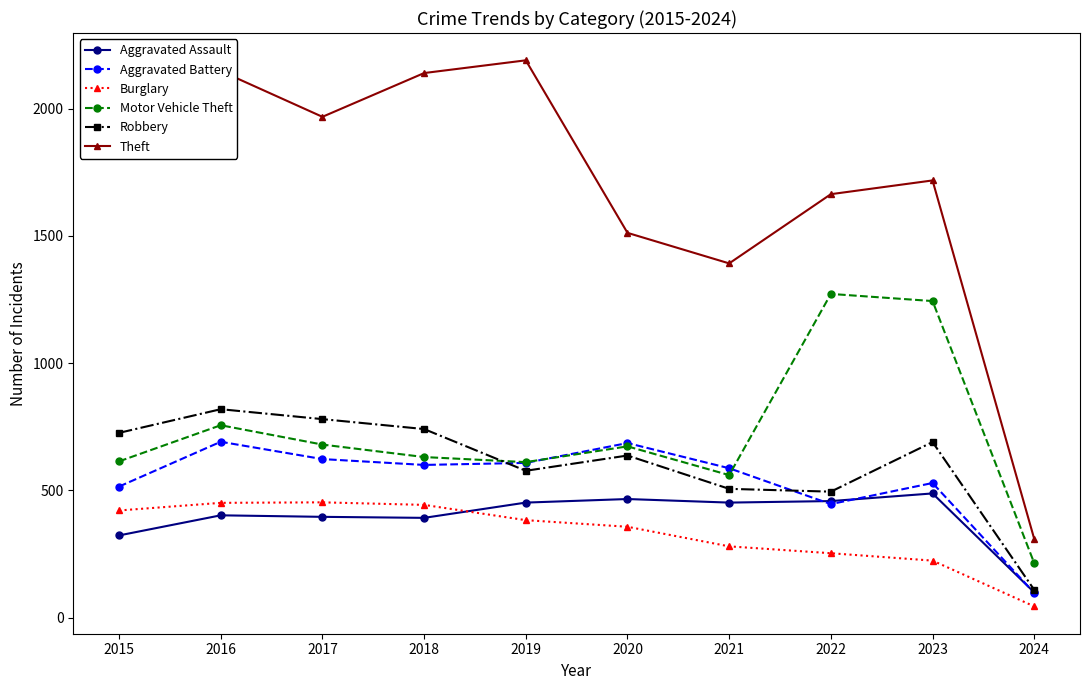

At which category does the chart reach its minimum across all series?

2024